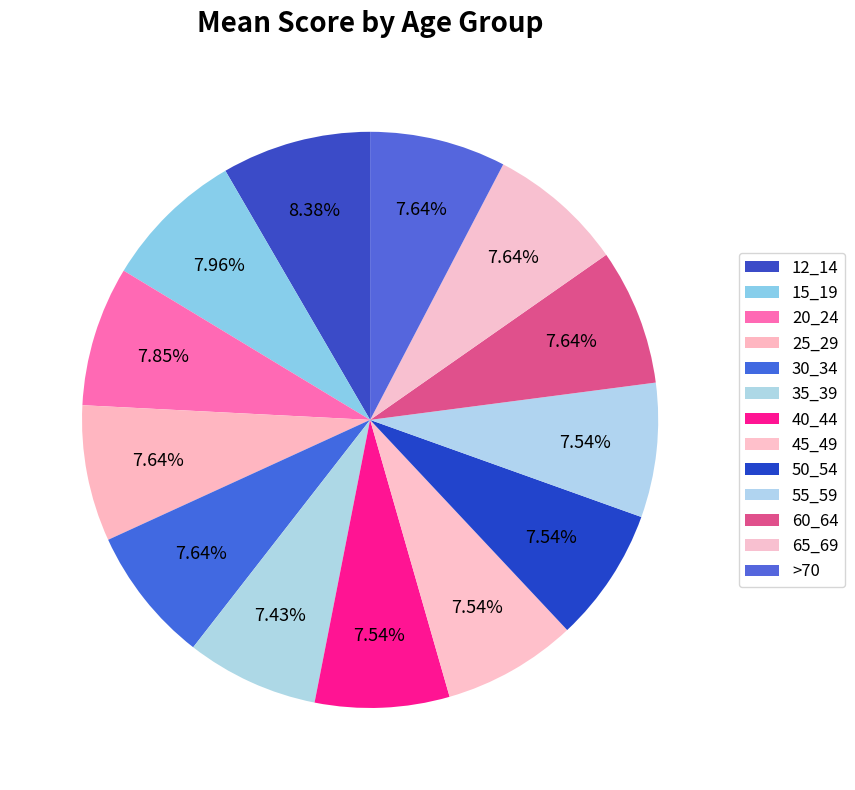

True or false: >70 accounts for 8% of the total.

True